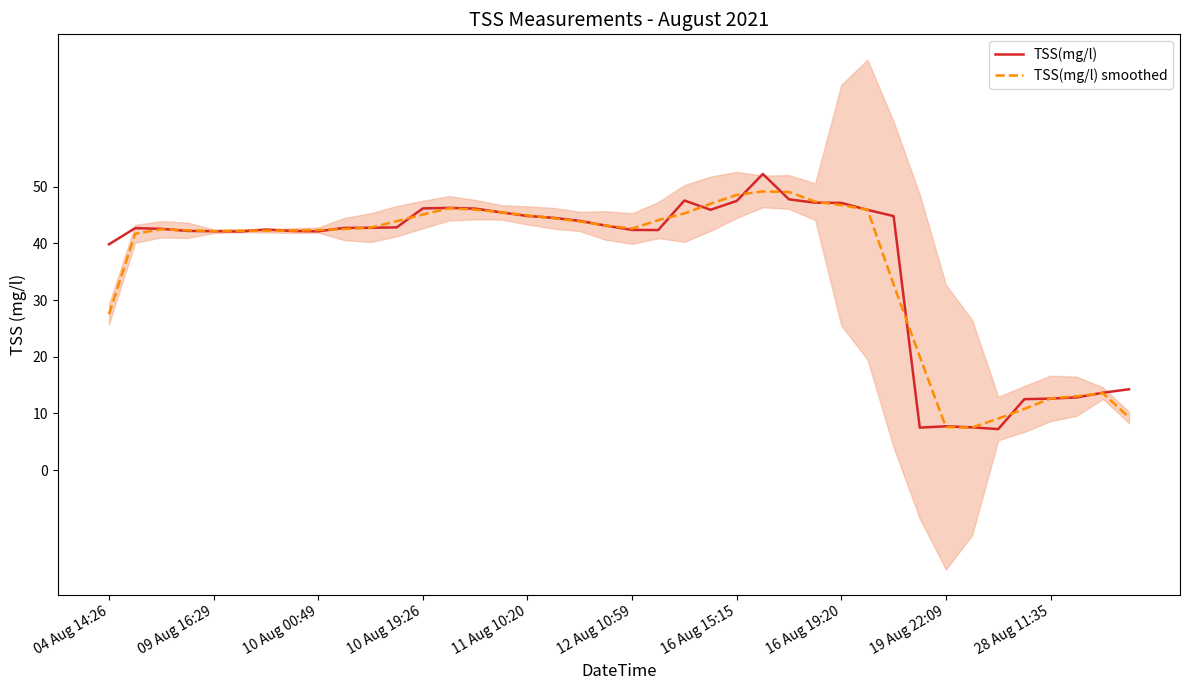

How many data points in TSS(mg/l) smoothed are less than 42?

12